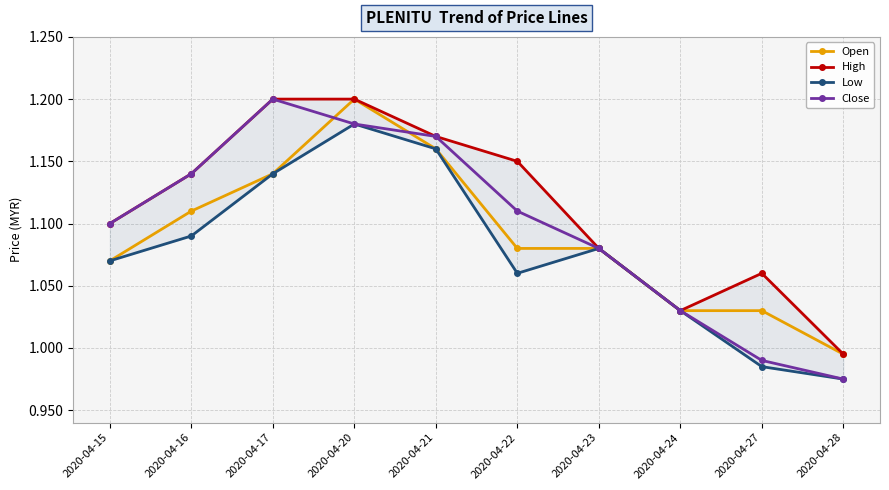

What is the value of the Close point at the 6th from the left?

1.1